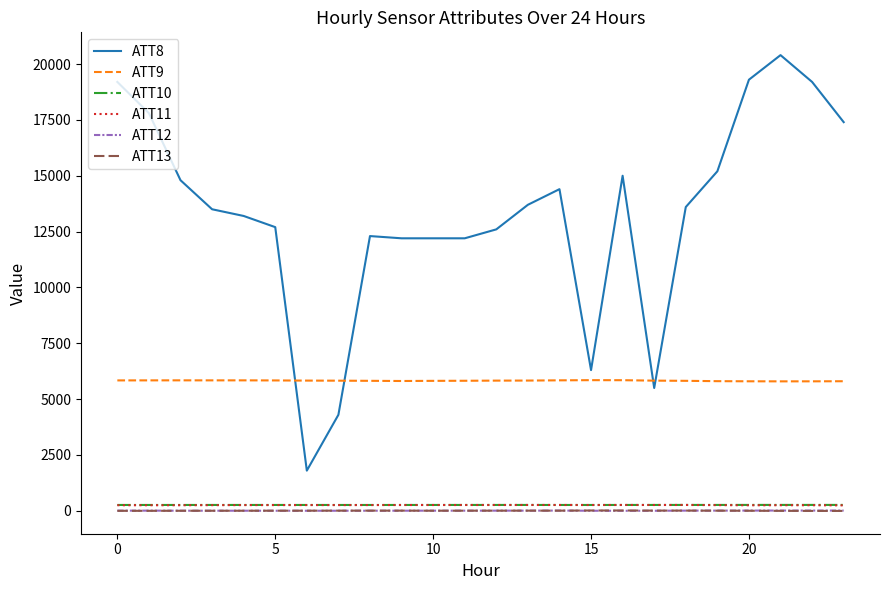

What is the highest value of the ATT8 series?

20400.0